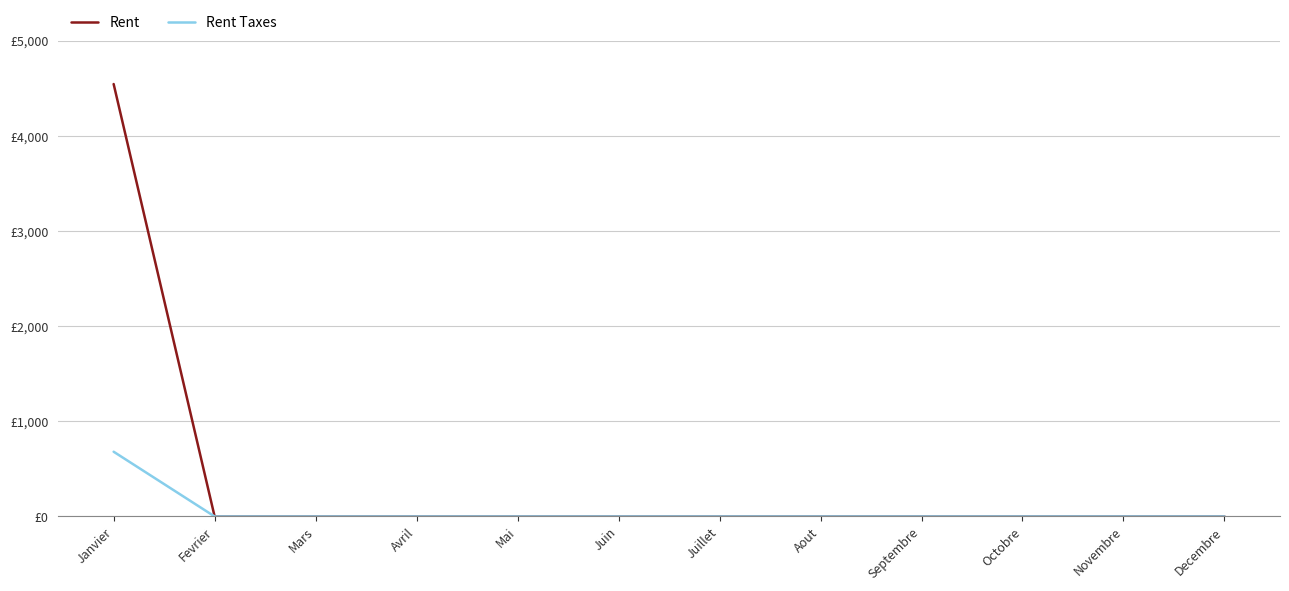

What is the sum of all Rent values?

4547.6